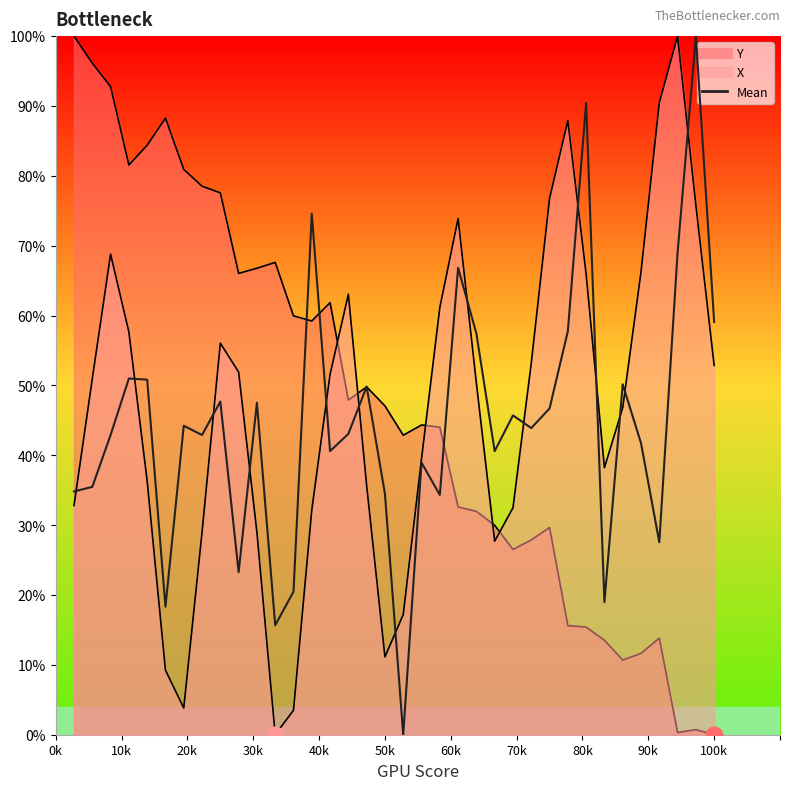

At which category is the sum across all series the highest?

3